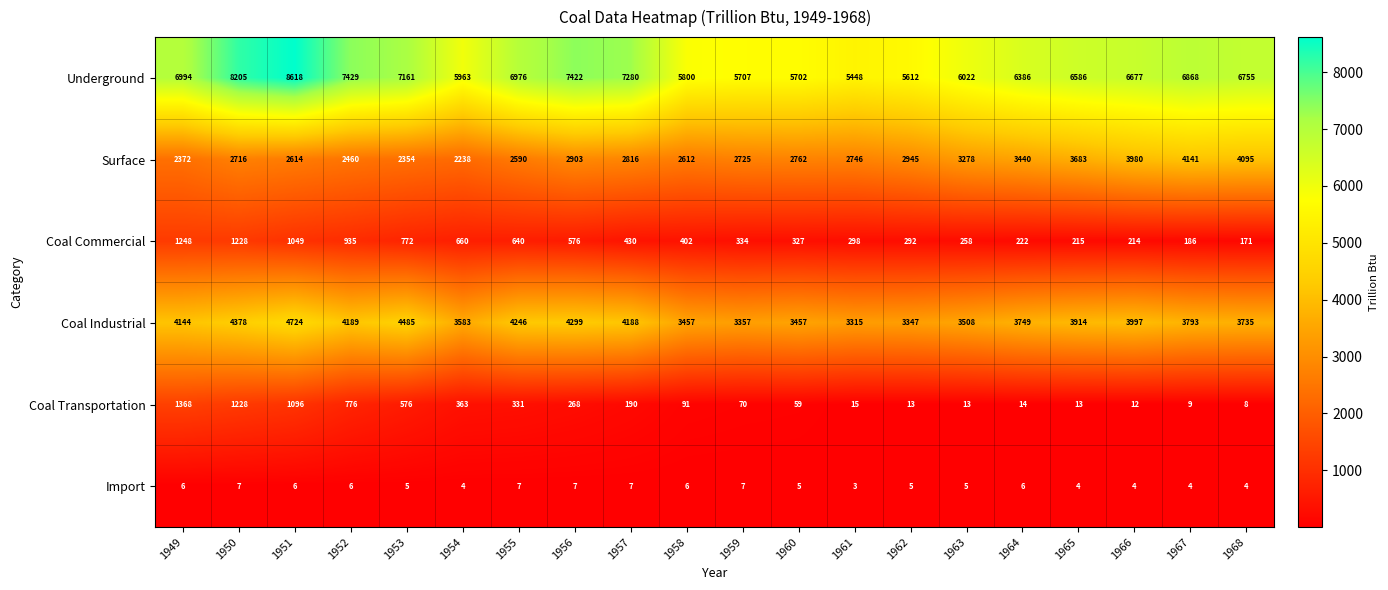

At 1959, list the series in order from smallest to largest.

Import, Coal Transportation, Coal Commercial, Surface, Coal Industrial, Underground